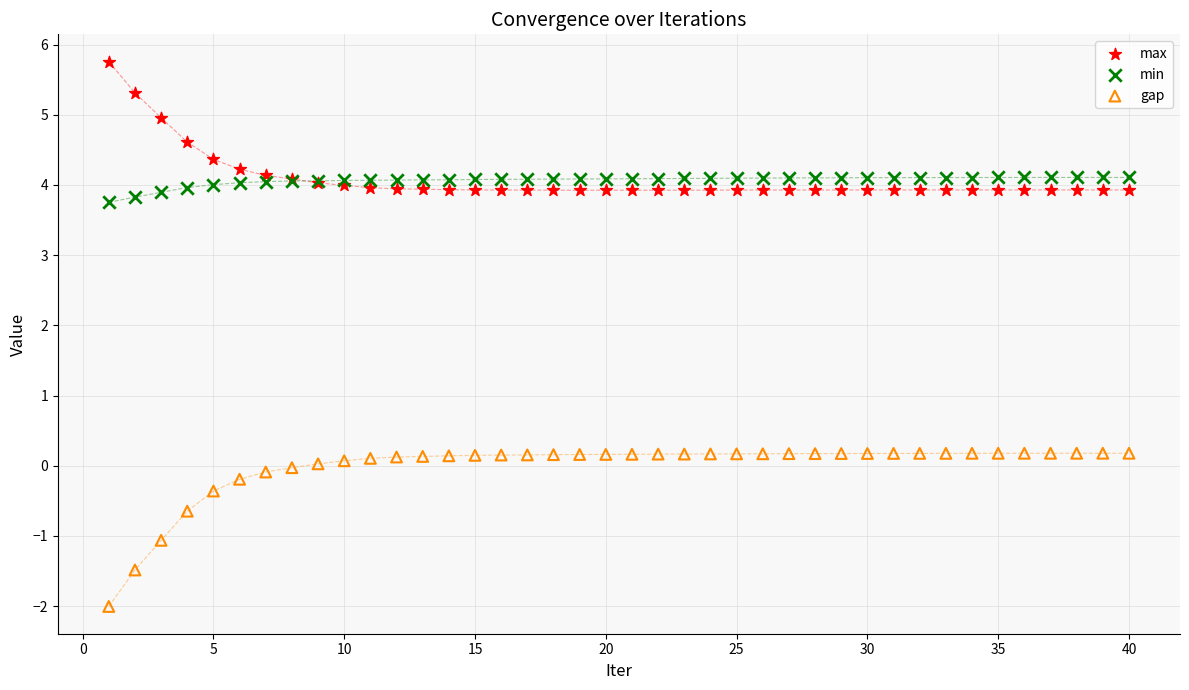

What is the X range (max minus min) for the scatter plot?

39.0